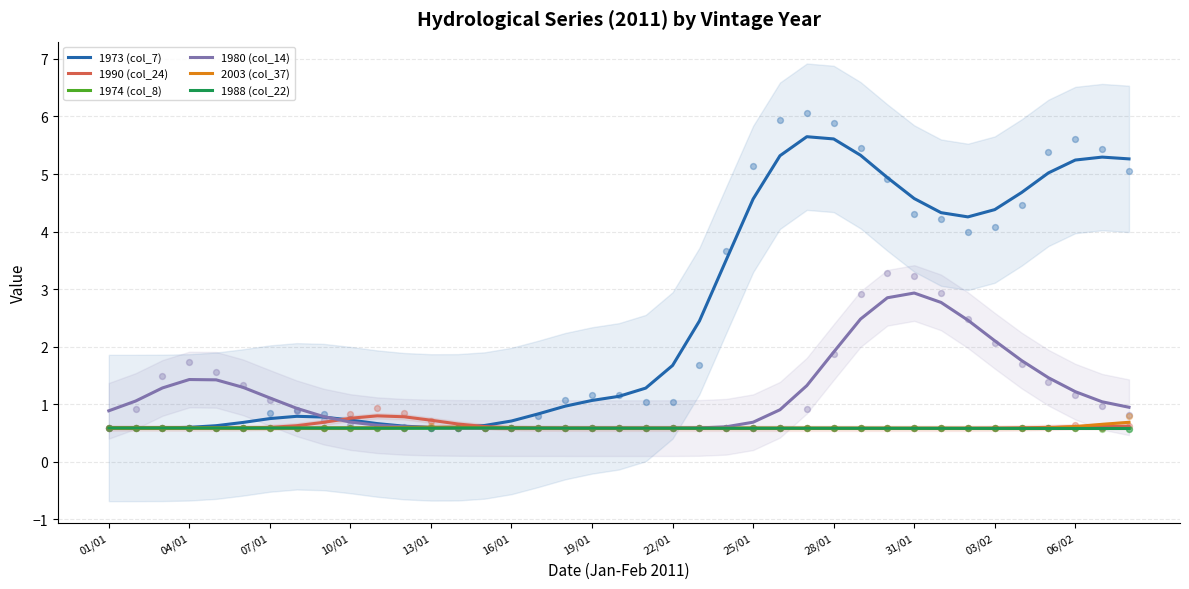

Which series contains the highest Y value?

1973 (col_7)